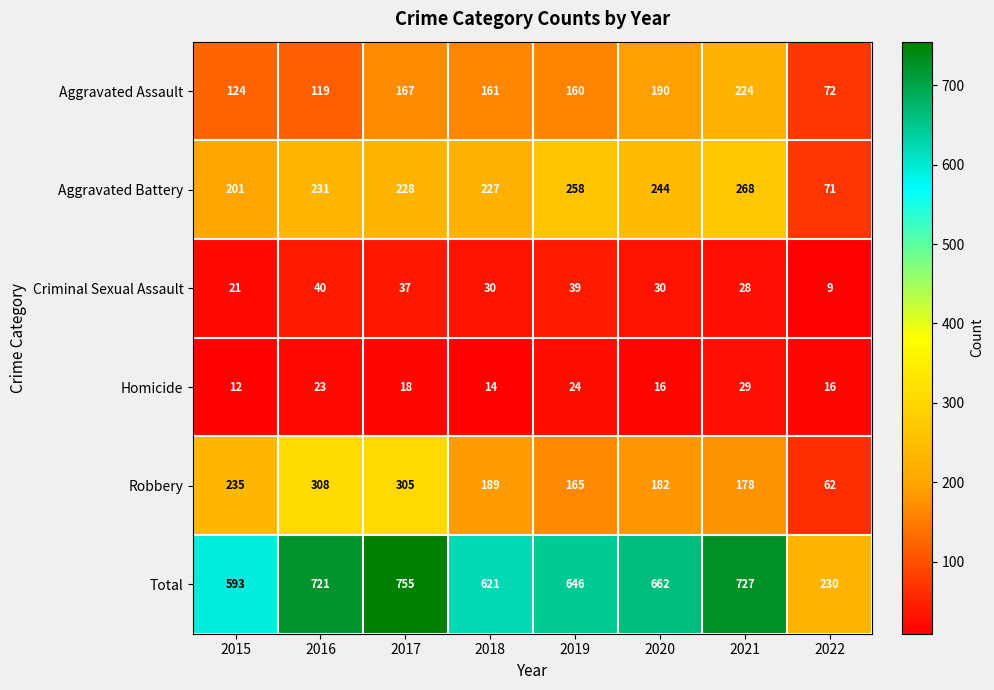

How many data points does each series have?

8